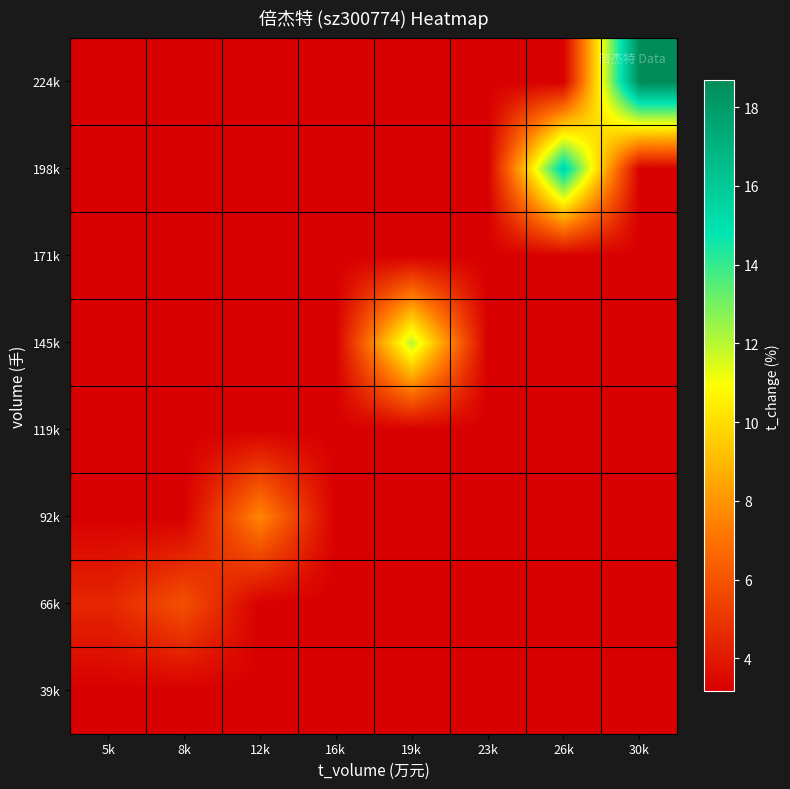

At how many categories does at least one series exceed 18?

1